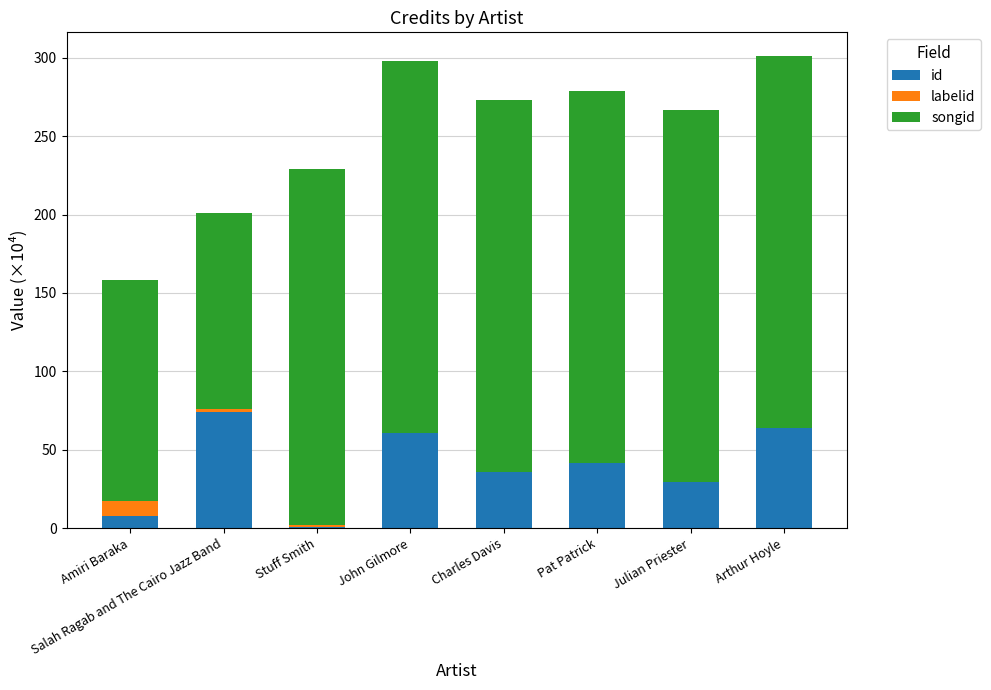

What is the maximum value for id?

73.9